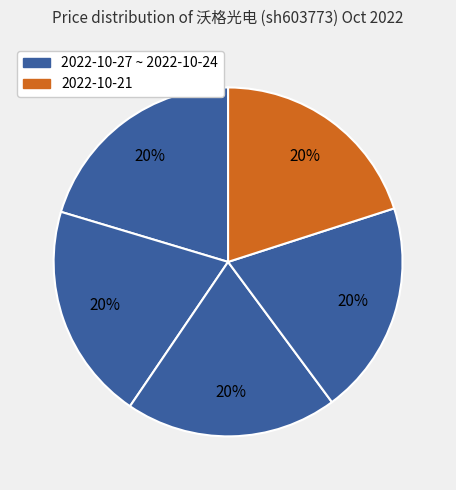

Count the number of slices in the pie.

5